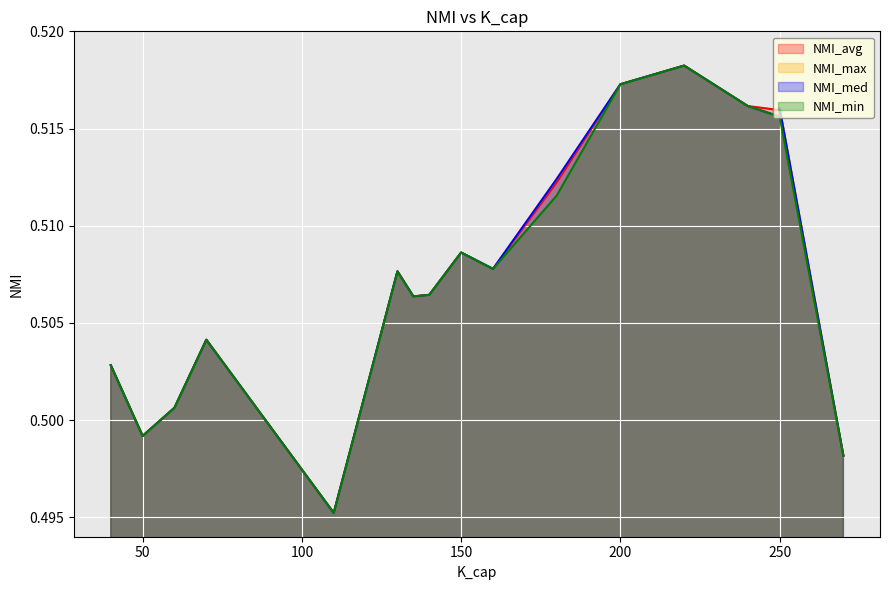

True or false: NMI_max and NMI_min cross at least once.

False